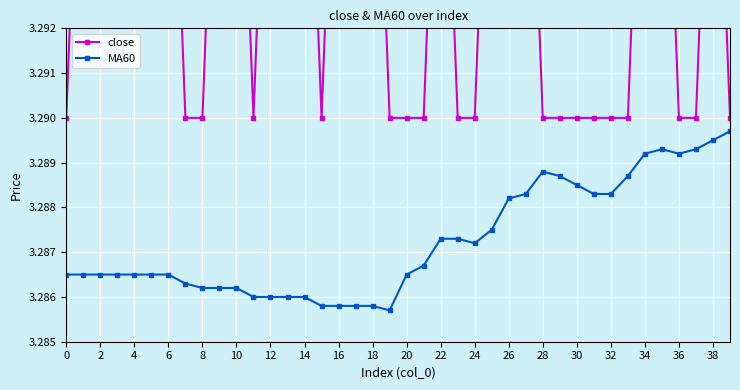

The MA60 series shows 1.0 at 4. True or false?

False